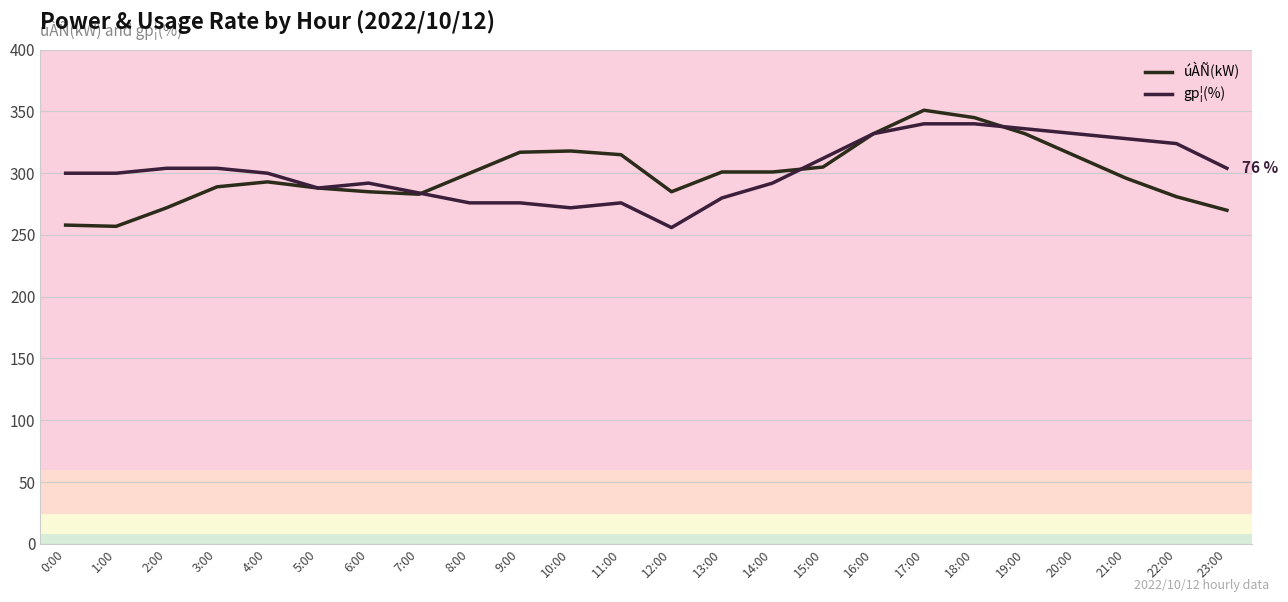

Rank the series at 8:00 from lowest to highest value.

gp¦(%), úÀÑ(kW)